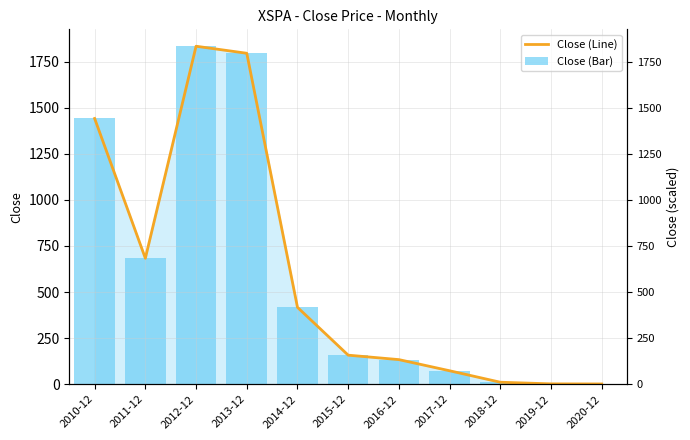

How many data points in Close (Line) are less than 157?

5